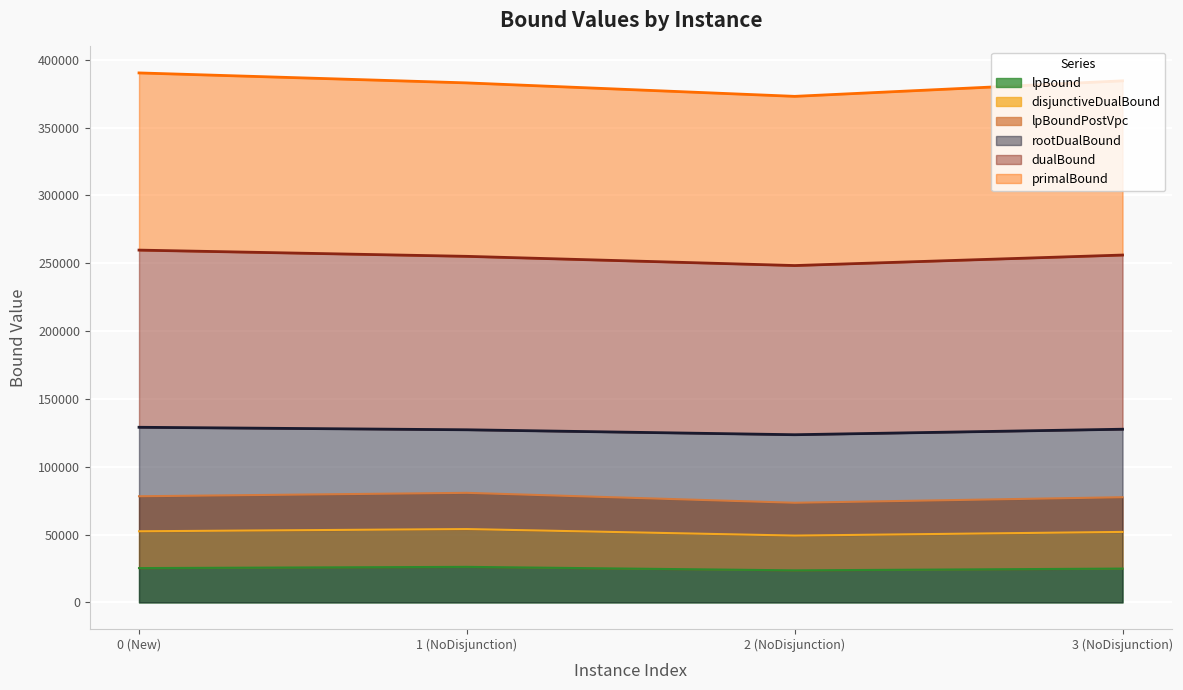

Between 1 (NoDisjunction) and 3 (NoDisjunction), which is larger?

1 (NoDisjunction)